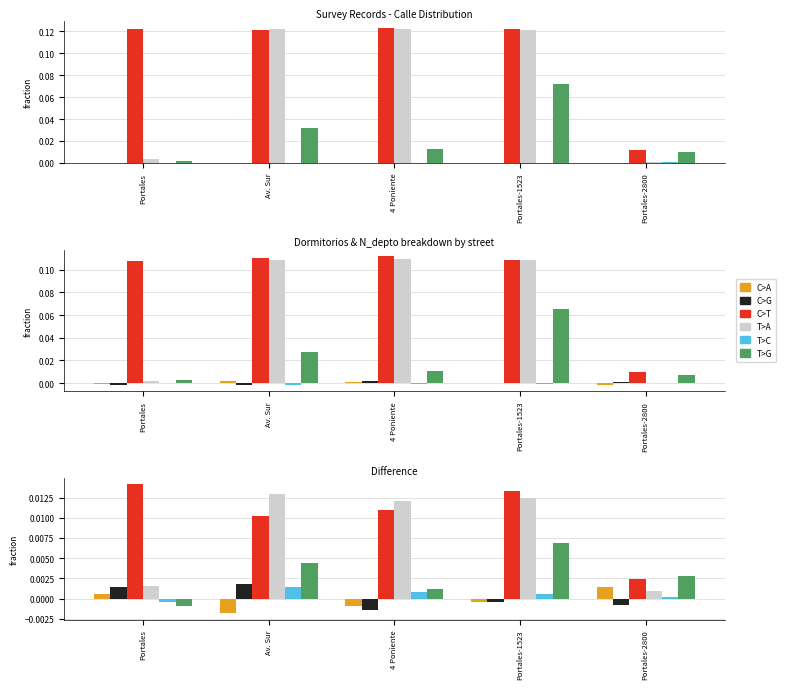

How many data points in C>A are less than 0?

3